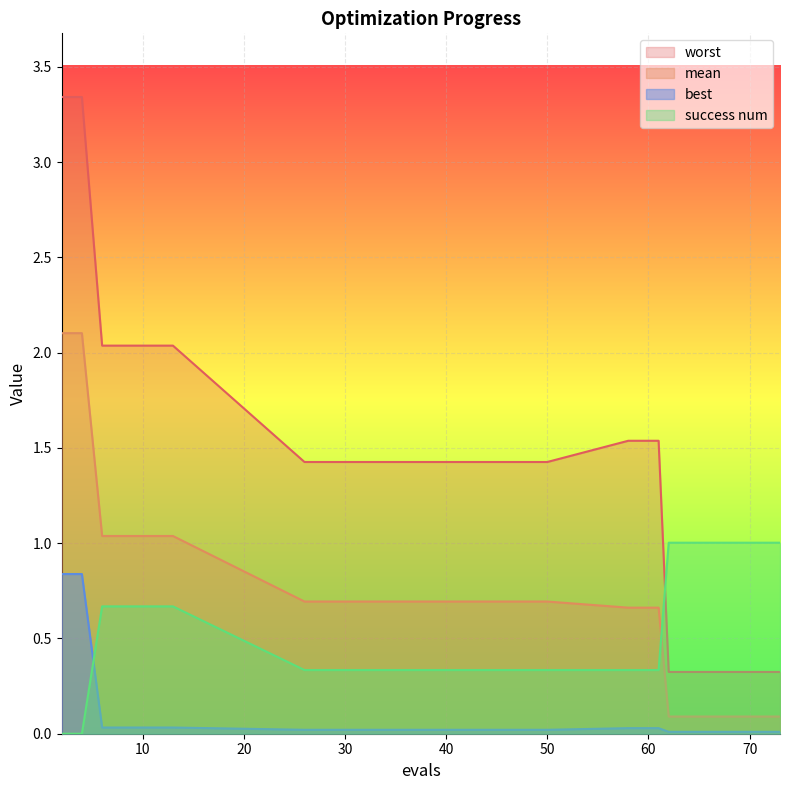

What is the value of the mean point at the 2nd from the left?

2.1